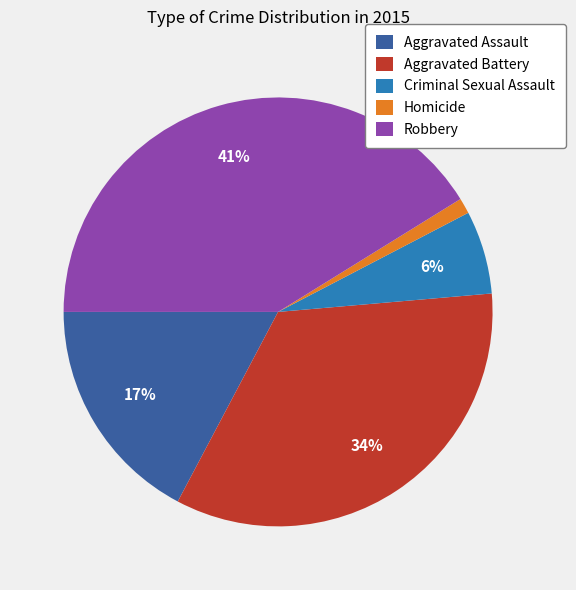

Is it true that Homicide is 1% of the pie?

True